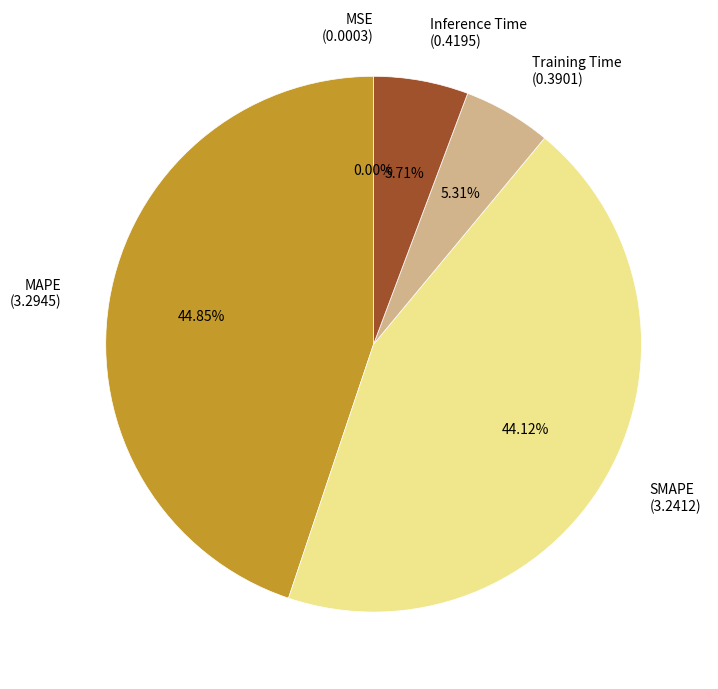

Do Inference Time and Training Time together represent more than half of the pie?

No